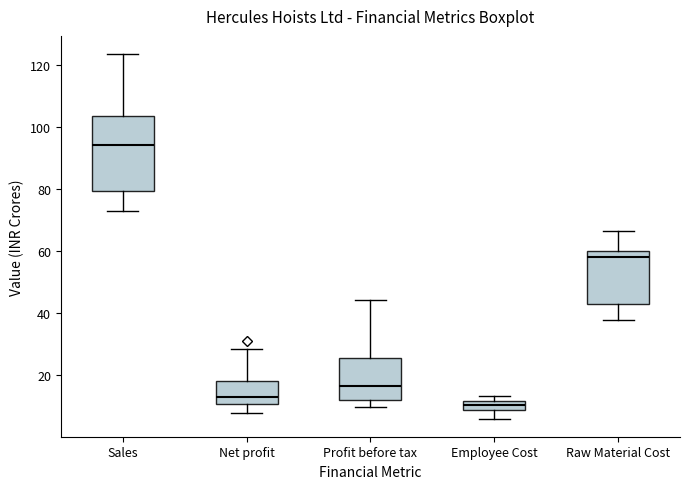

Which box's median line is the highest?

Sales